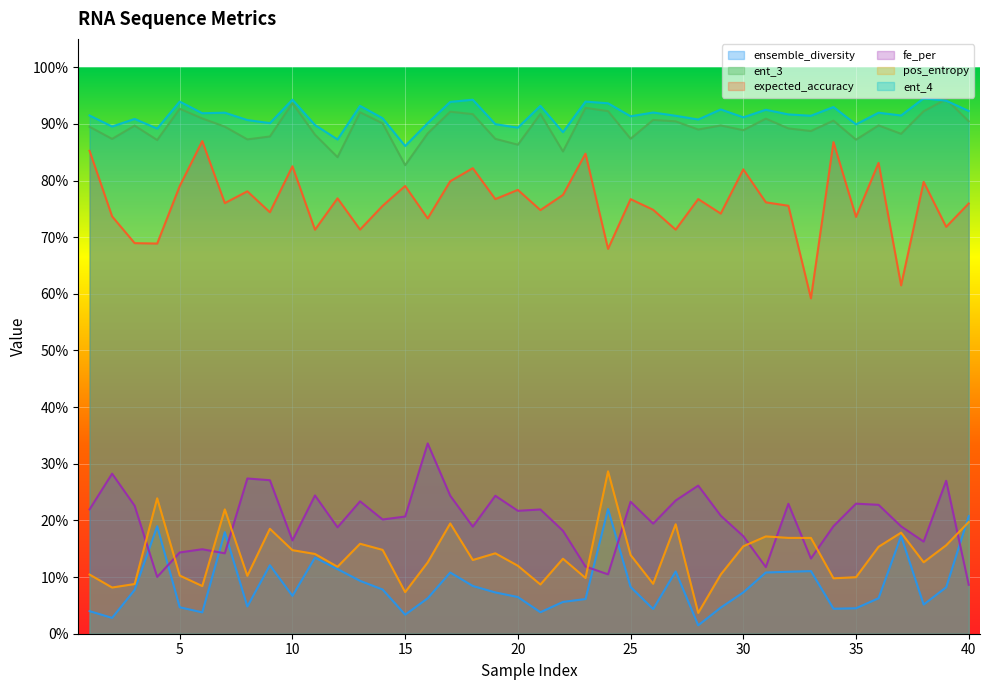

How many interior local peaks does the ent_4 series have?

14